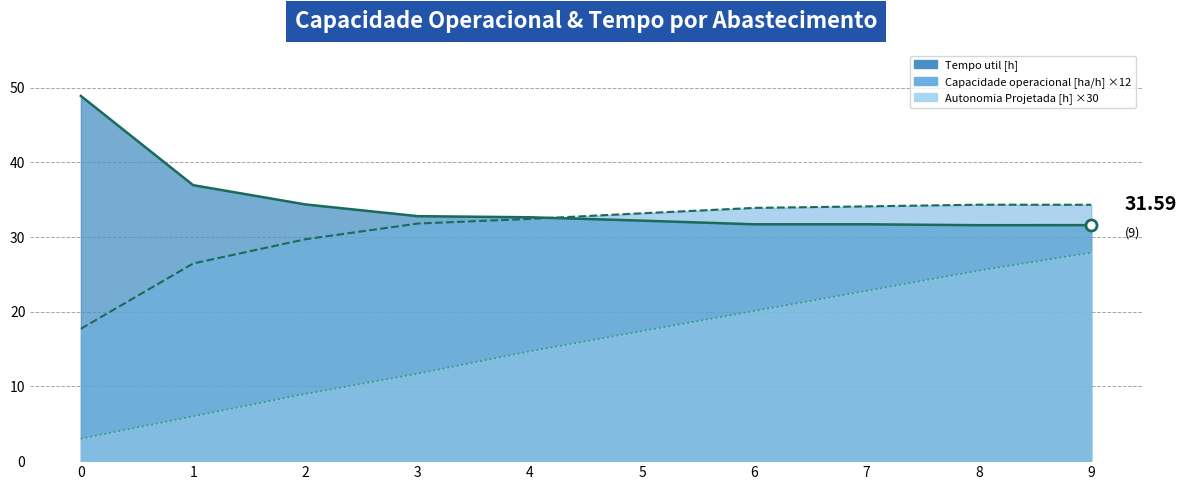

How many lines are shown in the chart?

3